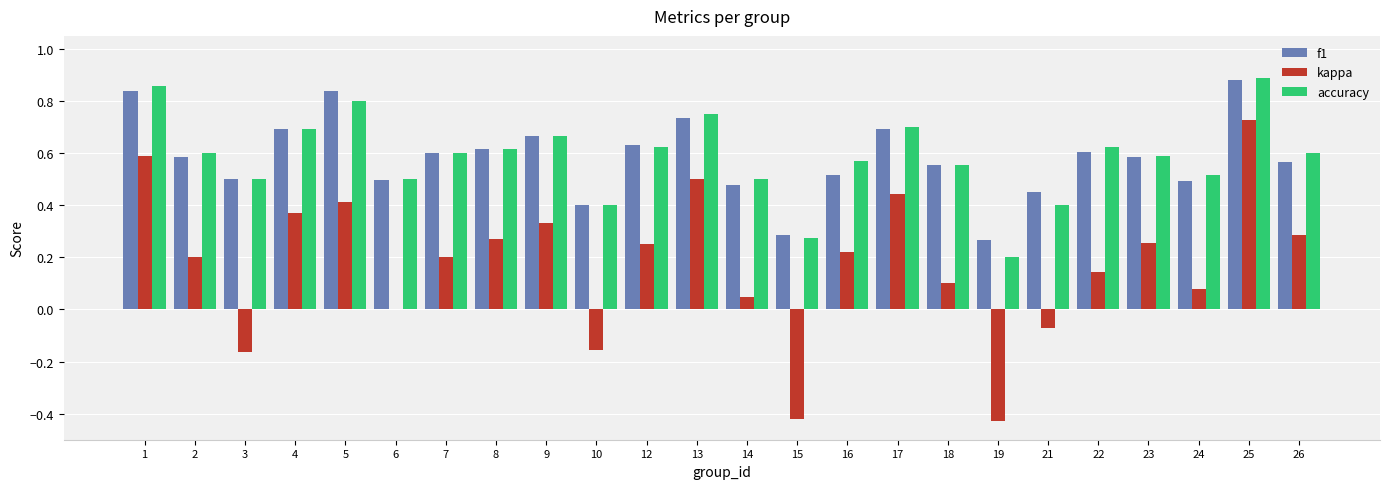

True or false: accuracy has a value of 0.2 at 21.

False